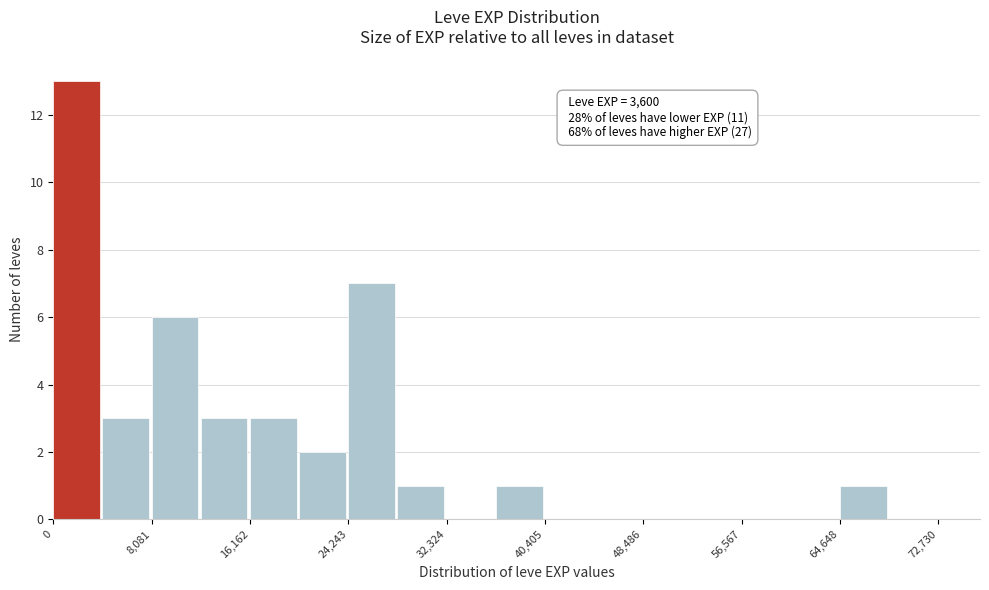

Over which range of the x-axis is the bar tallest?

0 to 4000